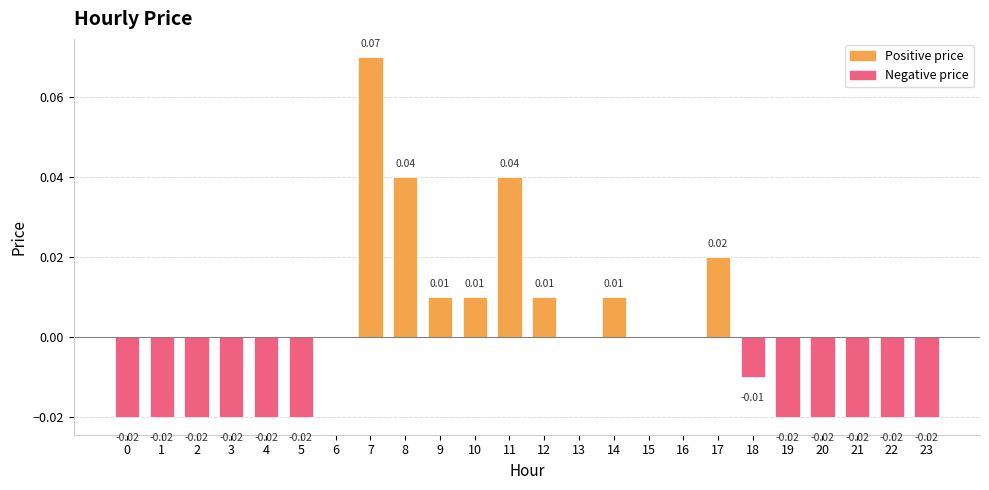

Which has a higher value, 3 or 8?

8